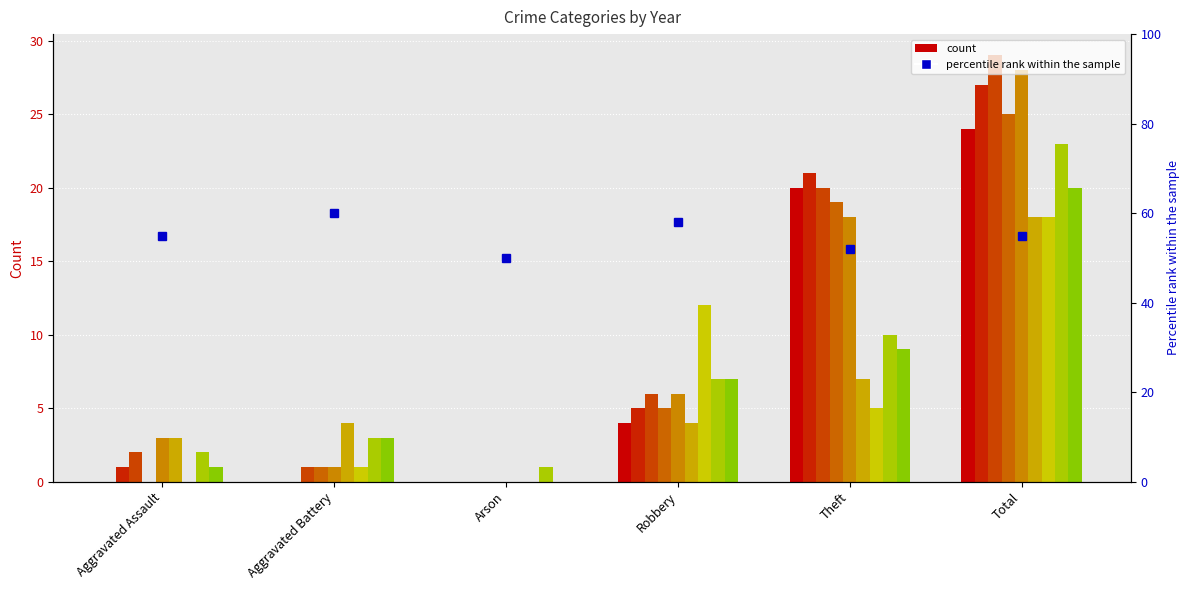

Is it true that the value at Robbery is 58?

True